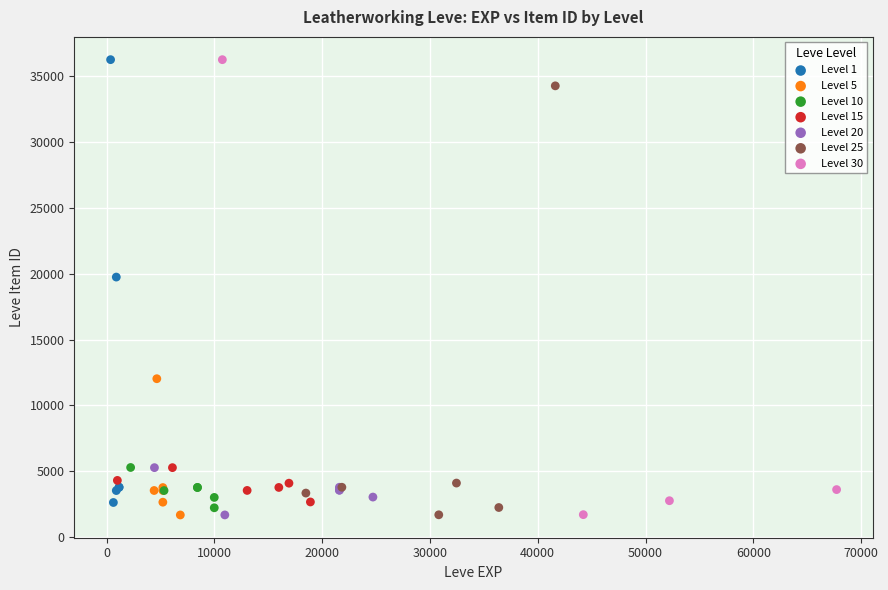

Which series has the widest spread of Y values?

Level 30